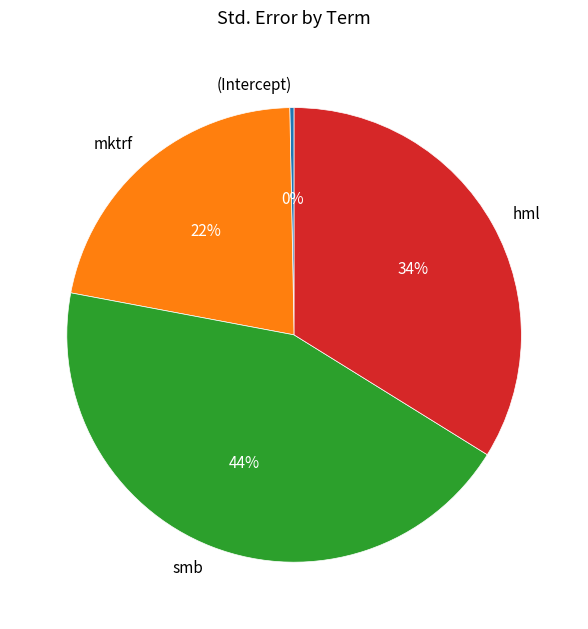

Is it true that mktrf is 22% of the pie?

True